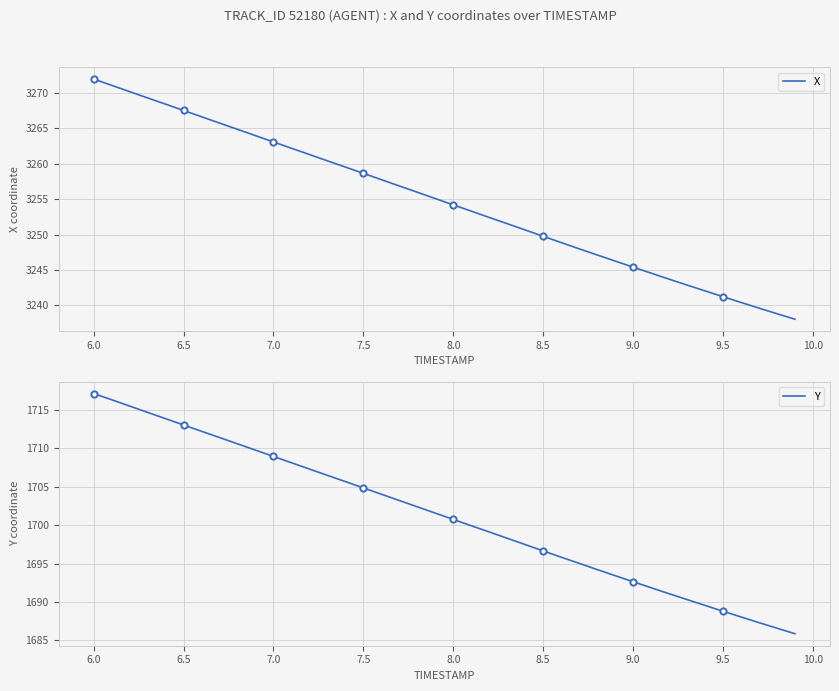

True or false: Y and X intersect in this chart.

False